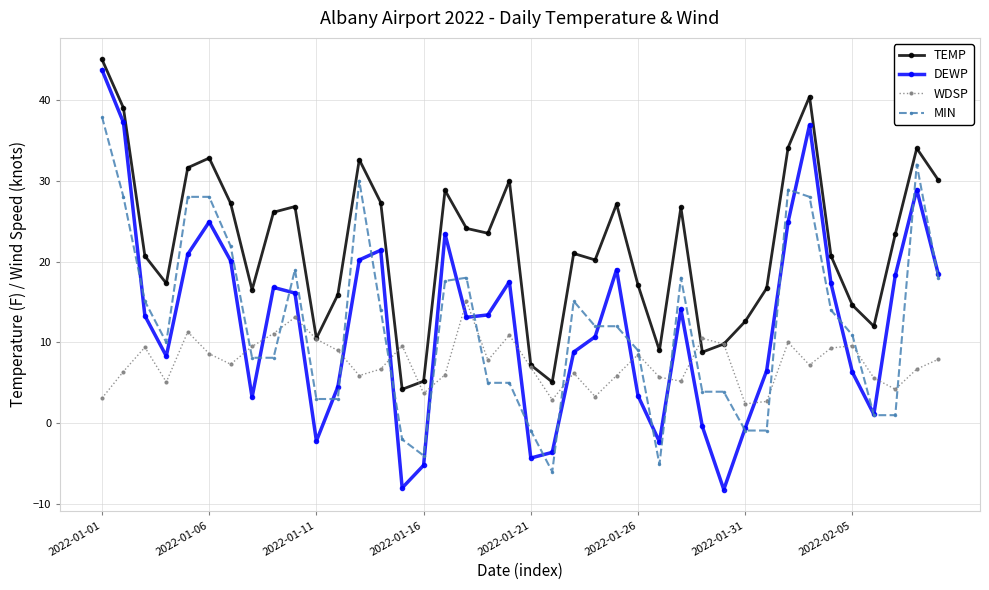

What is the value of the TEMP point at the 14th from the left?

27.3